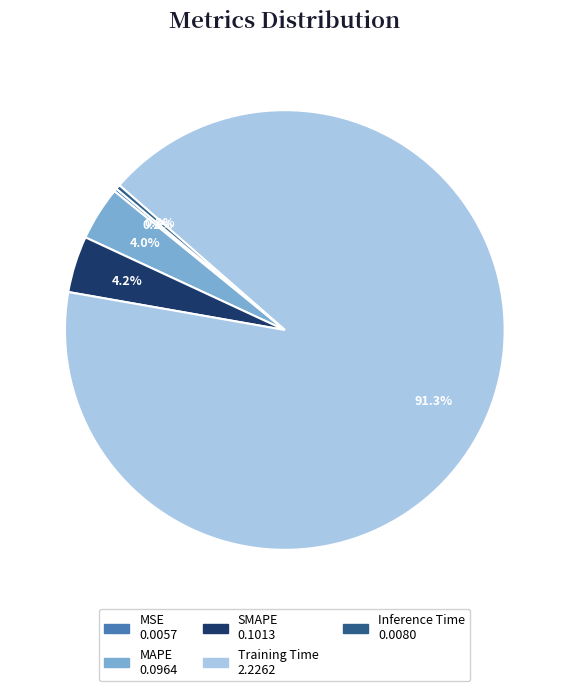

What percentage do Training Time and SMAPE together represent?

95.5%